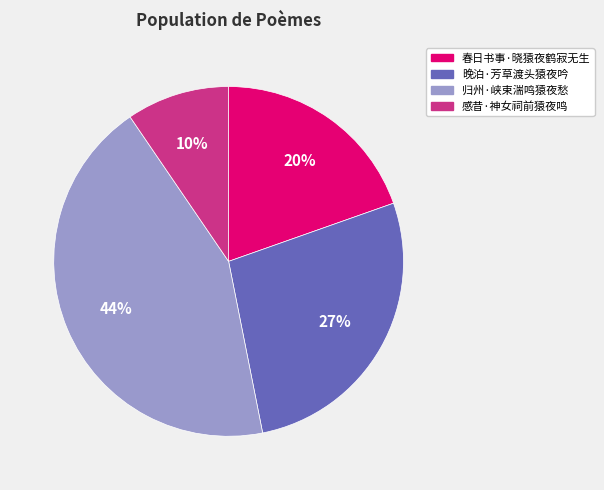

Combined, do 春日书事·晓猿夜鹤寂无生 and 晚泊·芳草渡头猿夜吟 account for over 50%?

No